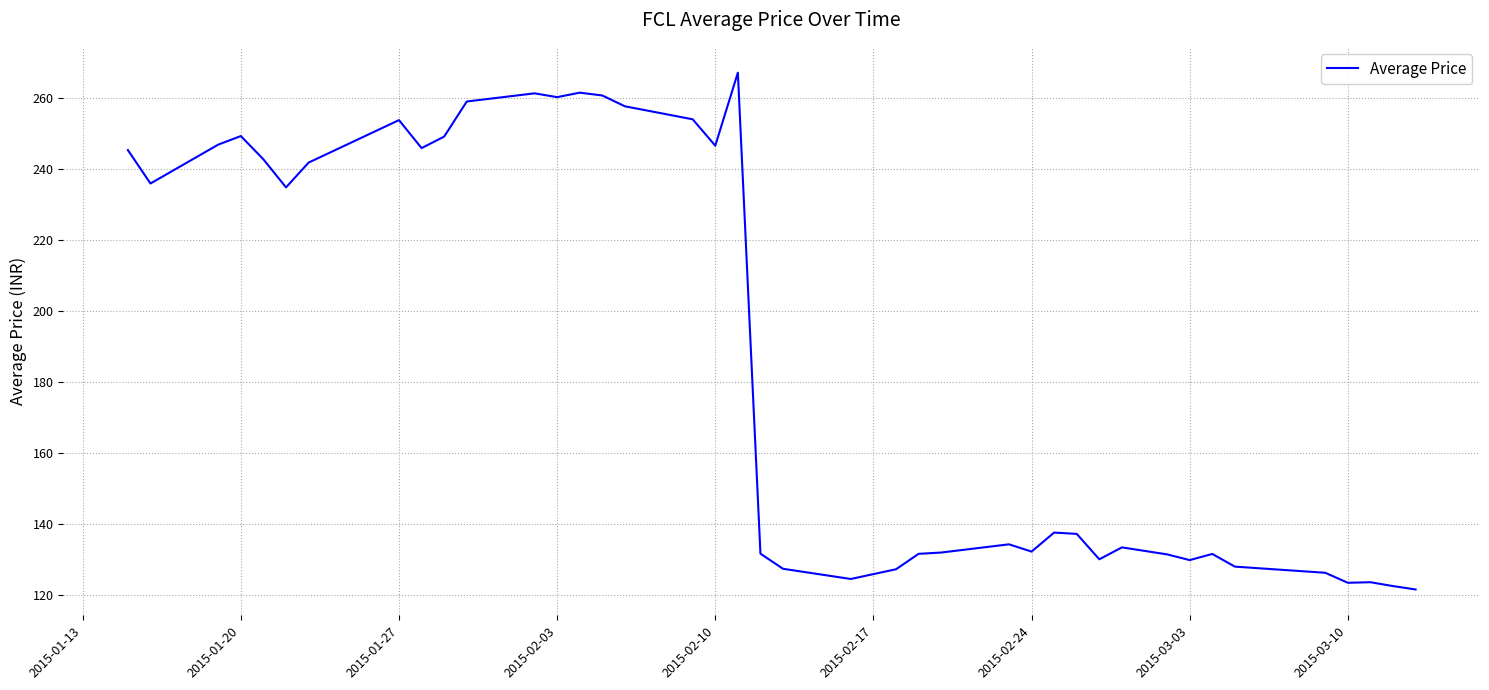

What is the maximum value shown in the chart?

267.1